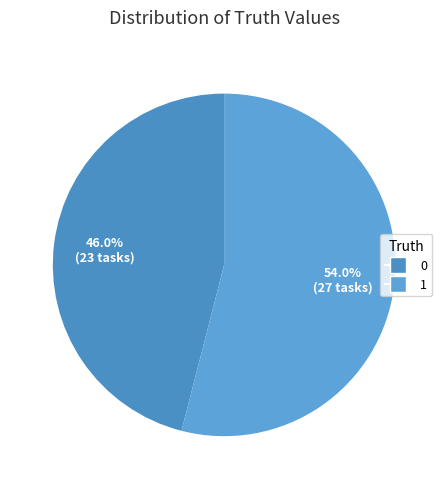

How much of the chart is everything except 0?

54.0%